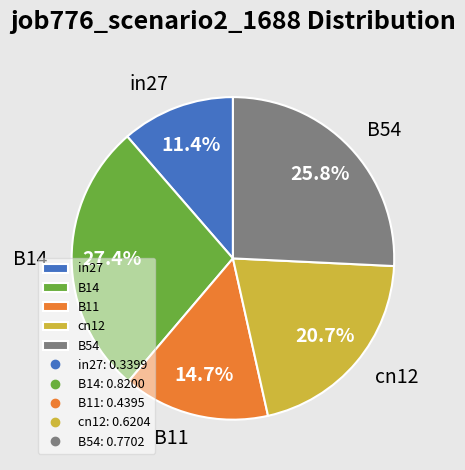

To the nearest percent, what is the average slice percentage?

20%